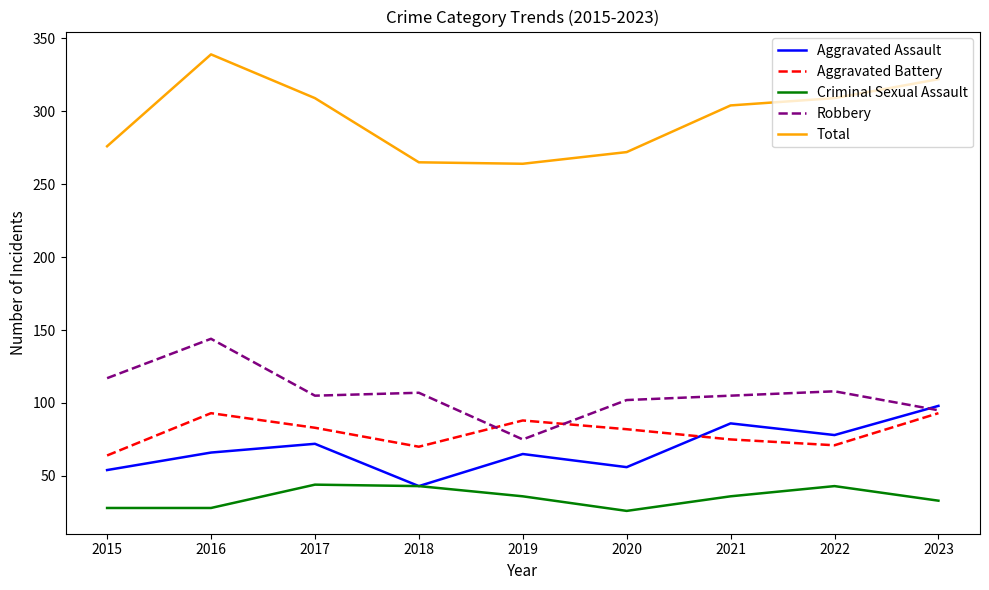

What is the total value across all series at 2017?

613